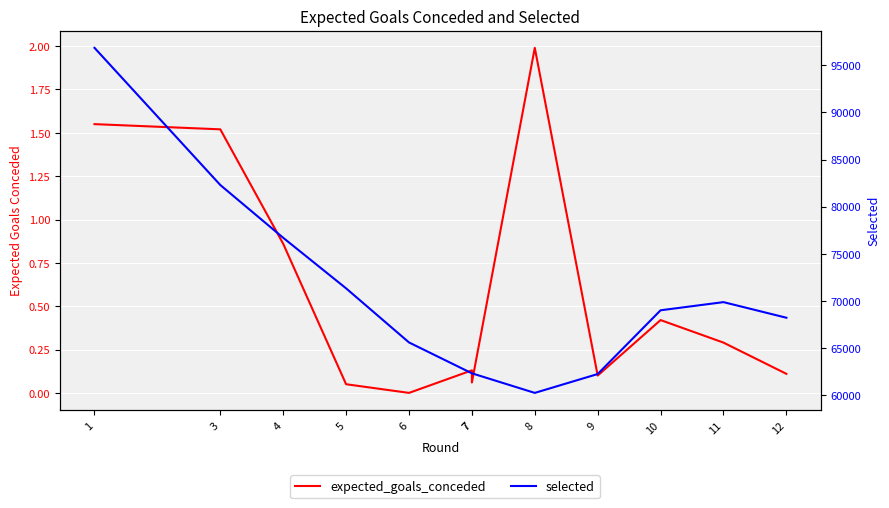

True or false: expected_goals_conceded and selected cross at least once.

False